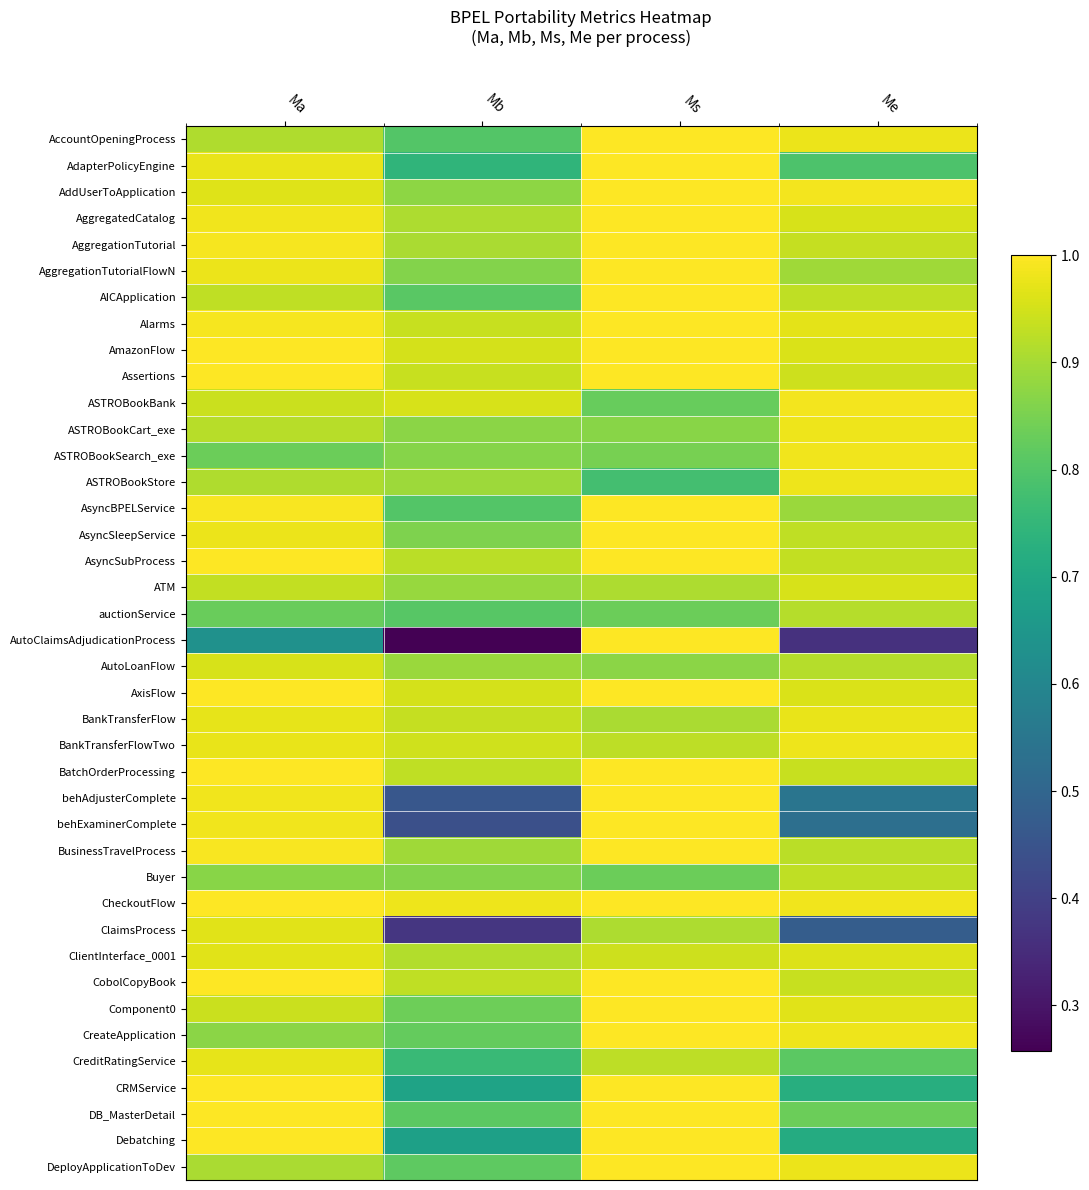

Reading left to right, transcribe all the data shown in this chart.

AccountOpeningProcess: Ma=0.9	Mb=0.8	Ms=1.0	Me=1.0
AdapterPolicyEngine: Ma=1.0	Mb=0.7	Ms=1.0	Me=0.8
AddUserToApplication: Ma=1.0	Mb=0.9	Ms=1.0	Me=1.0
AggregatedCatalog: Ma=1.0	Mb=0.9	Ms=1.0	Me=1.0
AggregationTutorial: Ma=1.0	Mb=0.9	Ms=1.0	Me=0.9
AggregationTutorialFlowN: Ma=1.0	Mb=0.9	Ms=1.0	Me=0.9
AICApplication: Ma=0.9	Mb=0.8	Ms=1.0	Me=0.9
Alarms: Ma=1.0	Mb=0.9	Ms=1.0	Me=1.0
AmazonFlow: Ma=1.0	Mb=1.0	Ms=1.0	Me=1.0
Assertions: Ma=1.0	Mb=0.9	Ms=1.0	Me=0.9
ASTROBookBank: Ma=0.9	Mb=1.0	Ms=0.8	Me=1.0
ASTROBookCart_exe: Ma=0.9	Mb=0.9	Ms=0.9	Me=1.0
ASTROBookSearch_exe: Ma=0.8	Mb=0.9	Ms=0.8	Me=1.0
ASTROBookStore: Ma=0.9	Mb=0.9	Ms=0.8	Me=1.0
AsyncBPELService: Ma=1.0	Mb=0.8	Ms=1.0	Me=0.9
AsyncSleepService: Ma=1.0	Mb=0.9	Ms=1.0	Me=0.9
AsyncSubProcess: Ma=1.0	Mb=0.9	Ms=1.0	Me=0.9
ATM: Ma=0.9	Mb=0.9	Ms=0.9	Me=1.0
auctionService: Ma=0.8	Mb=0.8	Ms=0.8	Me=0.9
AutoClaimsAdjudicationProcess: Ma=0.6	Mb=0.3	Ms=1.0	Me=0.4
AutoLoanFlow: Ma=1.0	Mb=0.9	Ms=0.9	Me=0.9
AxisFlow: Ma=1.0	Mb=1.0	Ms=1.0	Me=1.0
BankTransferFlow: Ma=1.0	Mb=0.9	Ms=0.9	Me=1.0
BankTransferFlowTwo: Ma=1.0	Mb=0.9	Ms=0.9	Me=1.0
BatchOrderProcessing: Ma=1.0	Mb=0.9	Ms=1.0	Me=0.9
behAdjusterComplete: Ma=1.0	Mb=0.5	Ms=1.0	Me=0.5
behExaminerComplete: Ma=1.0	Mb=0.4	Ms=1.0	Me=0.5
BusinessTravelProcess: Ma=1.0	Mb=0.9	Ms=1.0	Me=0.9
Buyer: Ma=0.9	Mb=0.9	Ms=0.8	Me=0.9
CheckoutFlow: Ma=1.0	Mb=1.0	Ms=1.0	Me=1.0
ClaimsProcess: Ma=1.0	Mb=0.4	Ms=0.9	Me=0.5
ClientInterface_0001: Ma=1.0	Mb=0.9	Ms=0.9	Me=1.0
CobolCopyBook: Ma=1.0	Mb=0.9	Ms=1.0	Me=0.9
Component0: Ma=0.9	Mb=0.8	Ms=1.0	Me=1.0
CreateApplication: Ma=0.9	Mb=0.8	Ms=1.0	Me=1.0
CreditRatingService: Ma=1.0	Mb=0.8	Ms=0.9	Me=0.8
CRMService: Ma=1.0	Mb=0.7	Ms=1.0	Me=0.7
DB_MasterDetail: Ma=1.0	Mb=0.8	Ms=1.0	Me=0.8
Debatching: Ma=1.0	Mb=0.7	Ms=1.0	Me=0.7
DeployApplicationToDev: Ma=0.9	Mb=0.8	Ms=1.0	Me=1.0